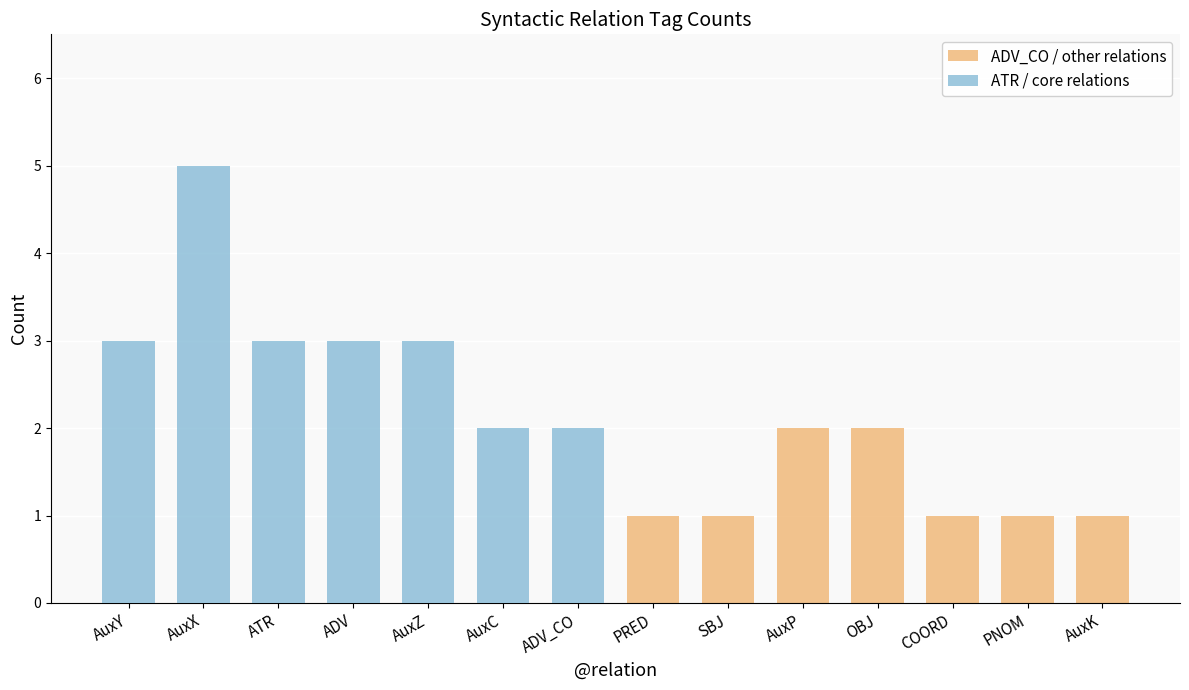

What is the label of the 11th bar from the right?

ADV